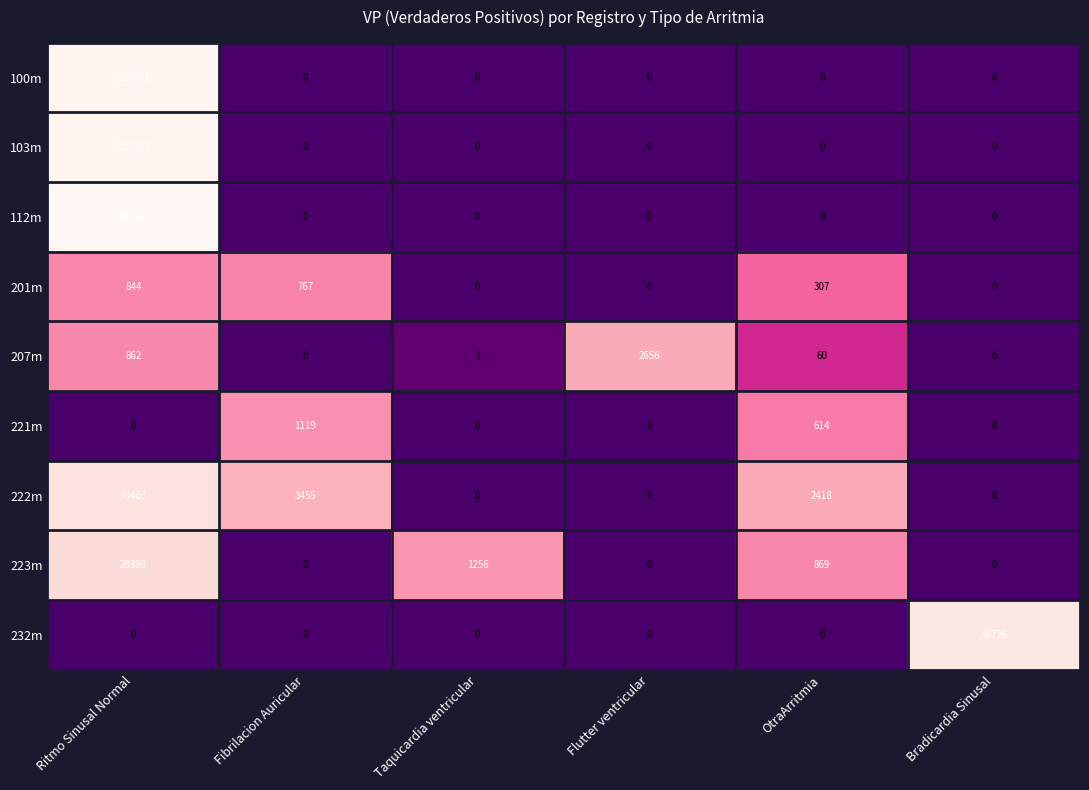

How many positive values does the 100m series have?

1